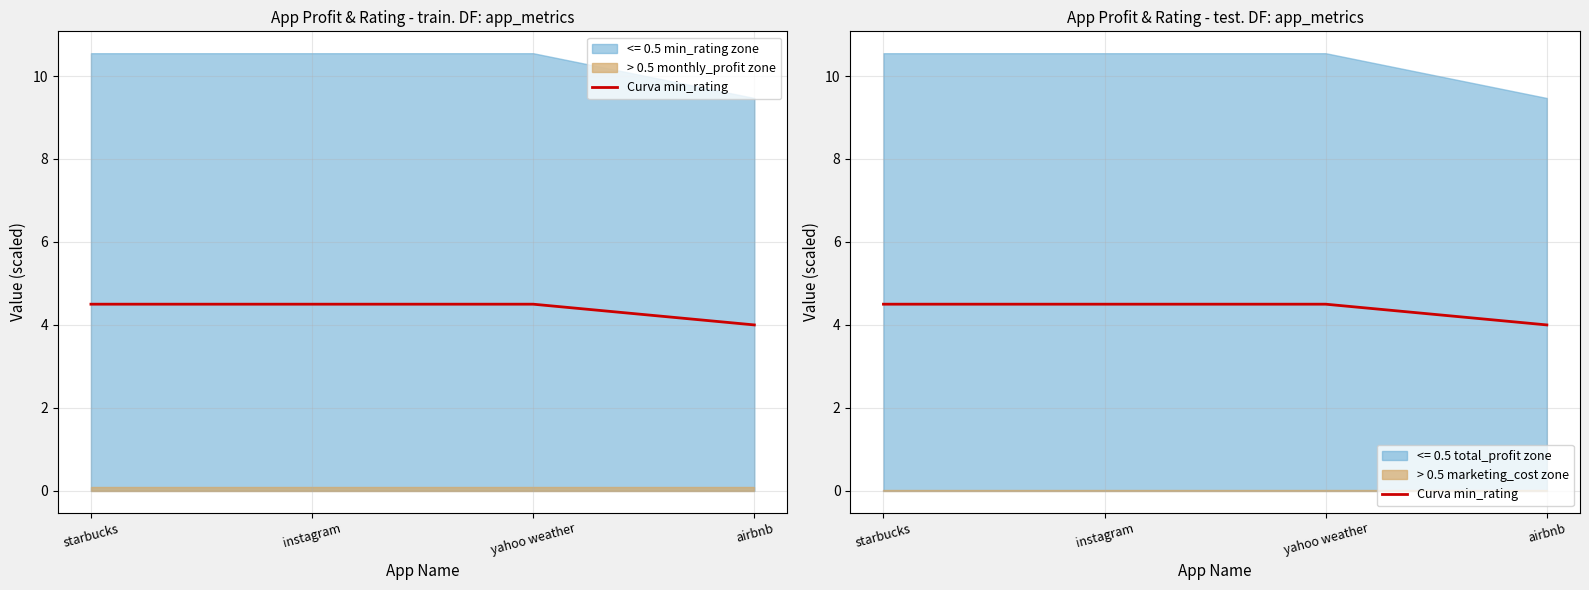

Reading left to right, list all the values displayed in this chart.

4.5	4.5	4.5	4.0